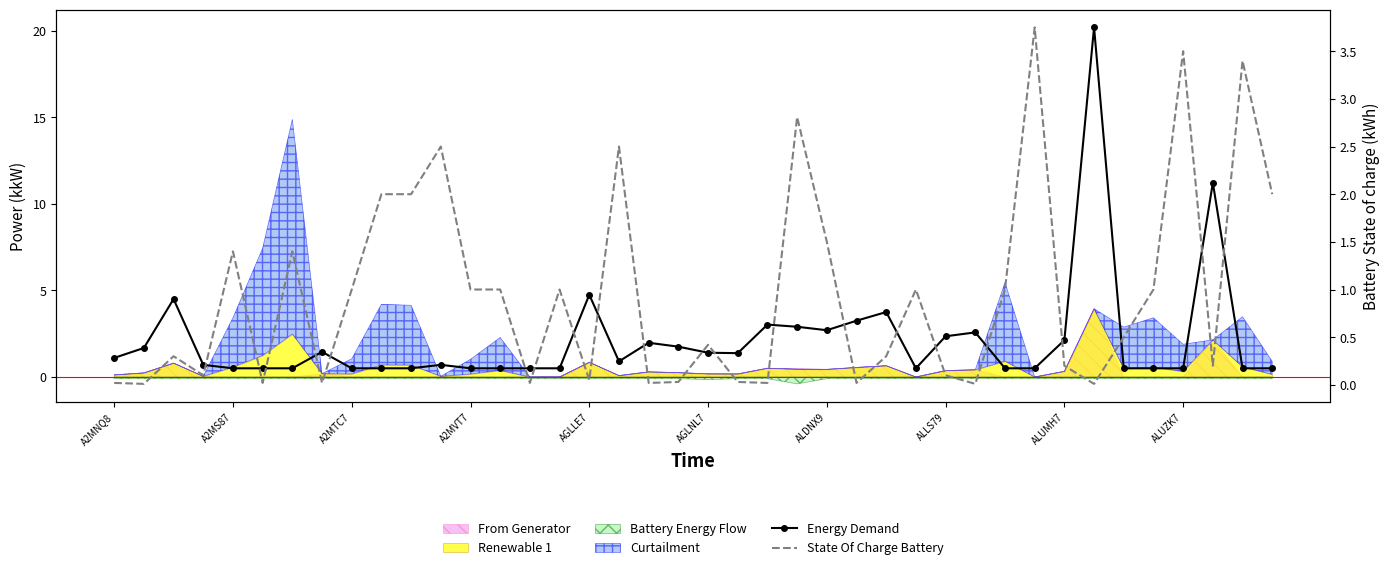

Between AGLLE7 and A2MS87, which is larger?

A2MS87